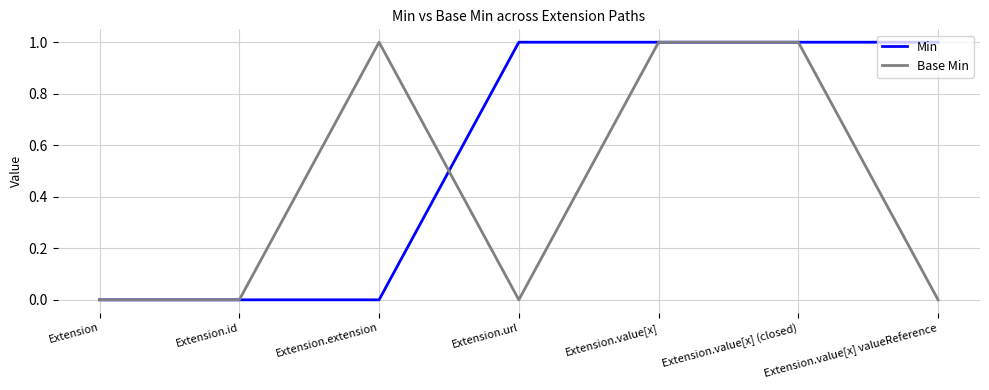

Is the value of Min at Extension.value[x] (closed) greater than the value of Base Min at Extension.id?

Yes